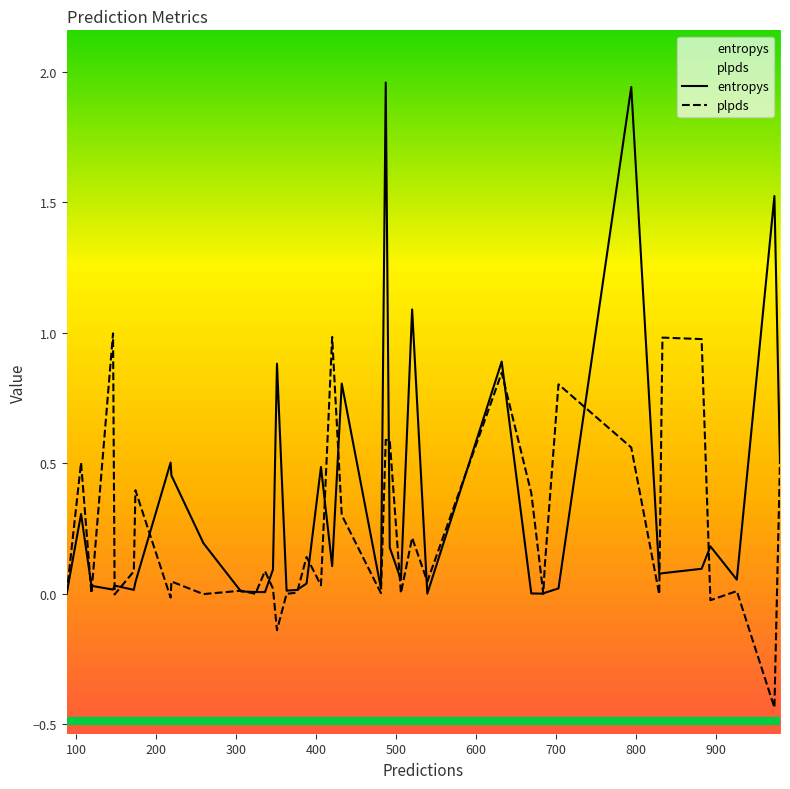

How many data points in plpds are above 0?

31